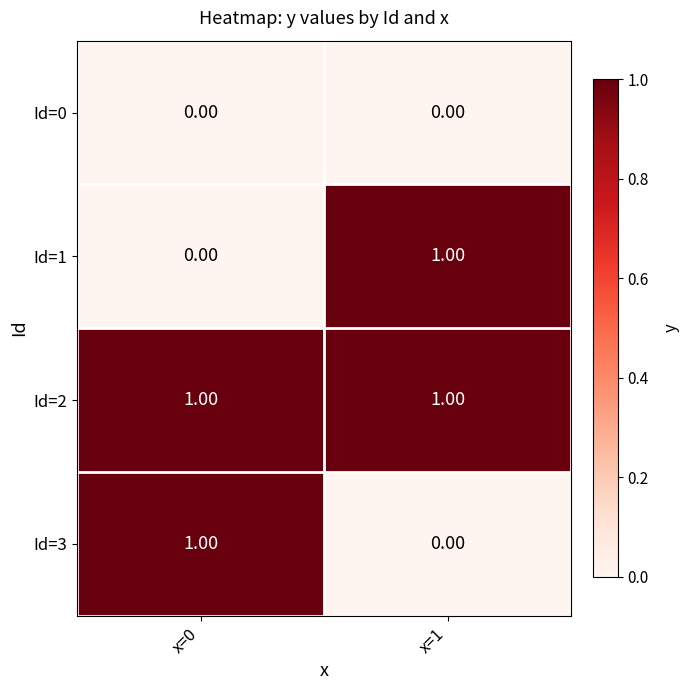

Is the value of Id=3 at x=1 greater than the value of Id=2 at x=1?

No